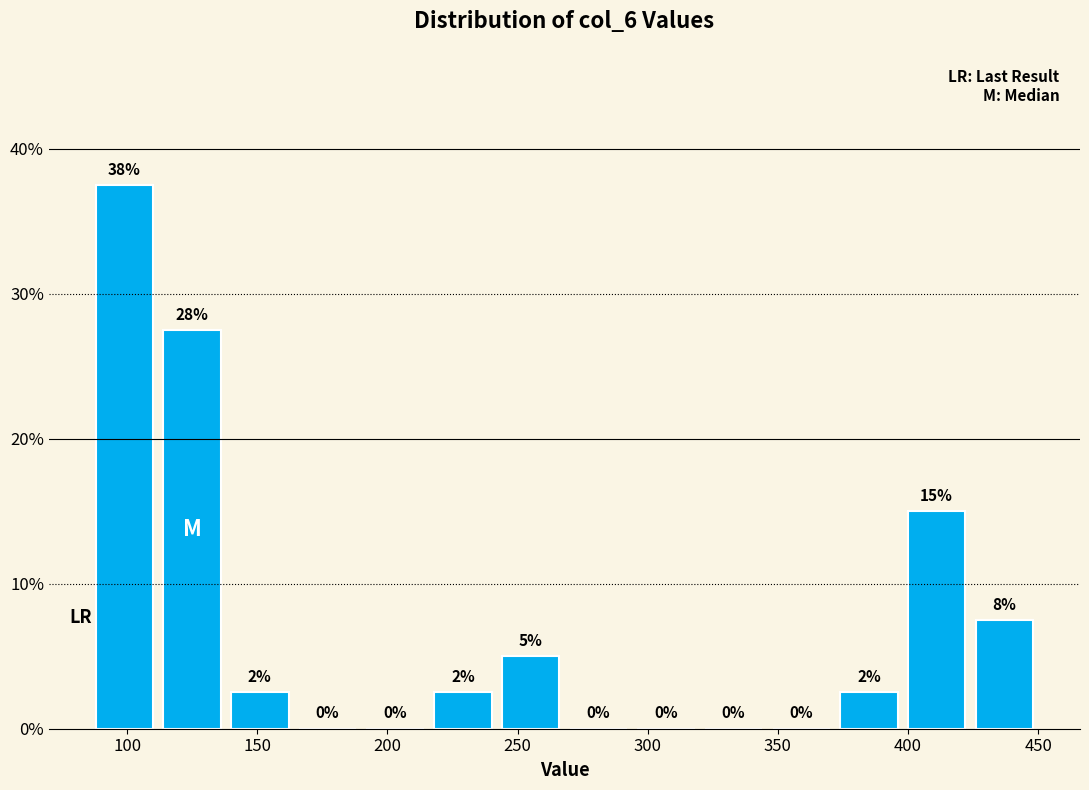

Which range on the x-axis has the tallest bar?

86 to 112